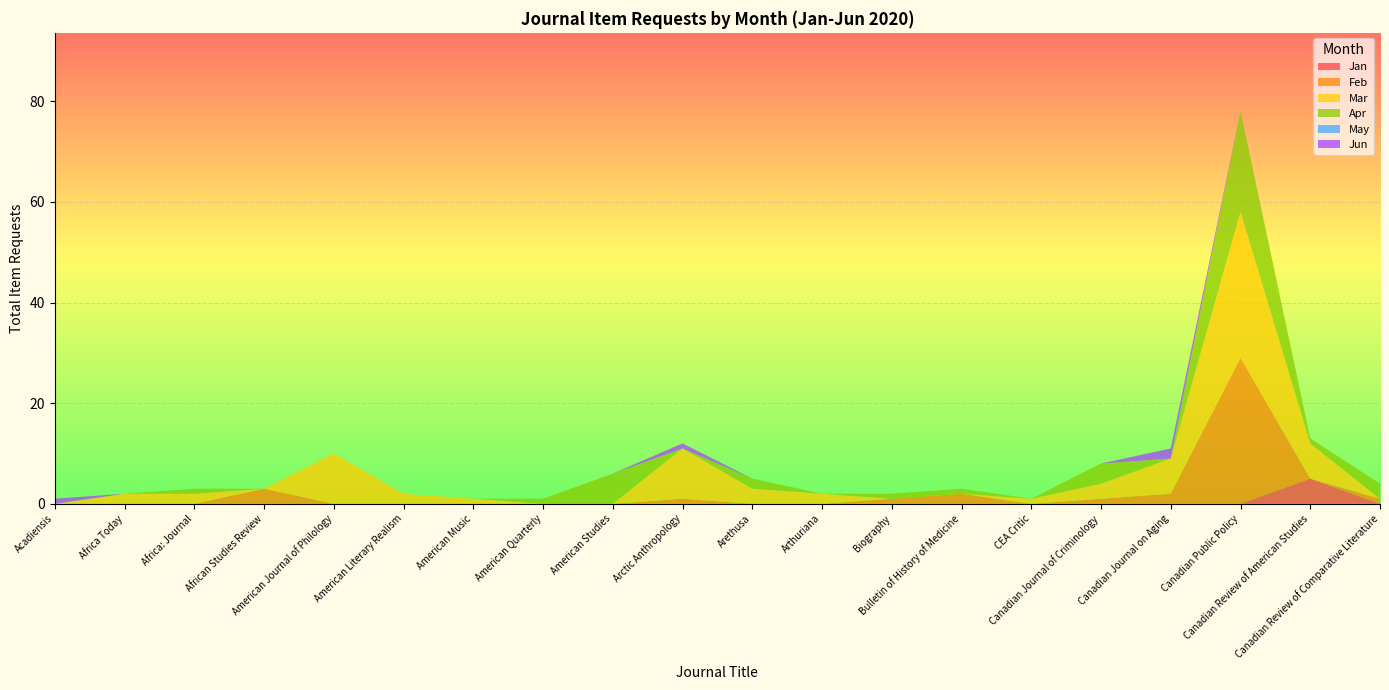

Reading left to right, transcribe all the data shown in this chart.

Jan: Acadiensis=0	Africa Today=0	Africa: Journal=0	African Studies Review=0	American Journal of Philology=0	American Literary Realism=0	American Music=0	American Quarterly=0	American Studies=0	Arctic Anthropology=0	Arethusa=0	Arthuriana=0	Biography=0	Bulletin of History of Medicine=0	CEA Critic=0	Canadian Journal of Criminology=0	Canadian Journal on Aging=0	Canadian Public Policy=0	Canadian Review of American Studies=5	Canadian Review of Comparative Literature=0
Feb: Acadiensis=0	Africa Today=0	Africa: Journal=0	African Studies Review=3	American Journal of Philology=0	American Literary Realism=0	American Music=0	American Quarterly=0	American Studies=0	Arctic Anthropology=1	Arethusa=0	Arthuriana=0	Biography=1	Bulletin of History of Medicine=2	CEA Critic=0	Canadian Journal of Criminology=1	Canadian Journal on Aging=2	Canadian Public Policy=29	Canadian Review of American Studies=0	Canadian Review of Comparative Literature=1
Mar: Acadiensis=0	Africa Today=2	Africa: Journal=2	African Studies Review=0	American Journal of Philology=10	American Literary Realism=2	American Music=1	American Quarterly=0	American Studies=0	Arctic Anthropology=10	Arethusa=3	Arthuriana=2	Biography=0	Bulletin of History of Medicine=0	CEA Critic=1	Canadian Journal of Criminology=3	Canadian Journal on Aging=7	Canadian Public Policy=29	Canadian Review of American Studies=7	Canadian Review of Comparative Literature=0
Apr: Acadiensis=0	Africa Today=0	Africa: Journal=1	African Studies Review=0	American Journal of Philology=0	American Literary Realism=0	American Music=0	American Quarterly=1	American Studies=6	Arctic Anthropology=0	Arethusa=2	Arthuriana=0	Biography=1	Bulletin of History of Medicine=1	CEA Critic=0	Canadian Journal of Criminology=4	Canadian Journal on Aging=0	Canadian Public Policy=20	Canadian Review of American Studies=1	Canadian Review of Comparative Literature=3
May: Acadiensis=0	Africa Today=0	Africa: Journal=0	African Studies Review=0	American Journal of Philology=0	American Literary Realism=0	American Music=0	American Quarterly=0	American Studies=0	Arctic Anthropology=0	Arethusa=0	Arthuriana=0	Biography=0	Bulletin of History of Medicine=0	CEA Critic=0	Canadian Journal of Criminology=0	Canadian Journal on Aging=0	Canadian Public Policy=0	Canadian Review of American Studies=0	Canadian Review of Comparative Literature=0
Jun: Acadiensis=1	Africa Today=0	Africa: Journal=0	African Studies Review=0	American Journal of Philology=0	American Literary Realism=0	American Music=0	American Quarterly=0	American Studies=0	Arctic Anthropology=1	Arethusa=0	Arthuriana=0	Biography=0	Bulletin of History of Medicine=0	CEA Critic=0	Canadian Journal of Criminology=0	Canadian Journal on Aging=2	Canadian Public Policy=0	Canadian Review of American Studies=0	Canadian Review of Comparative Literature=0